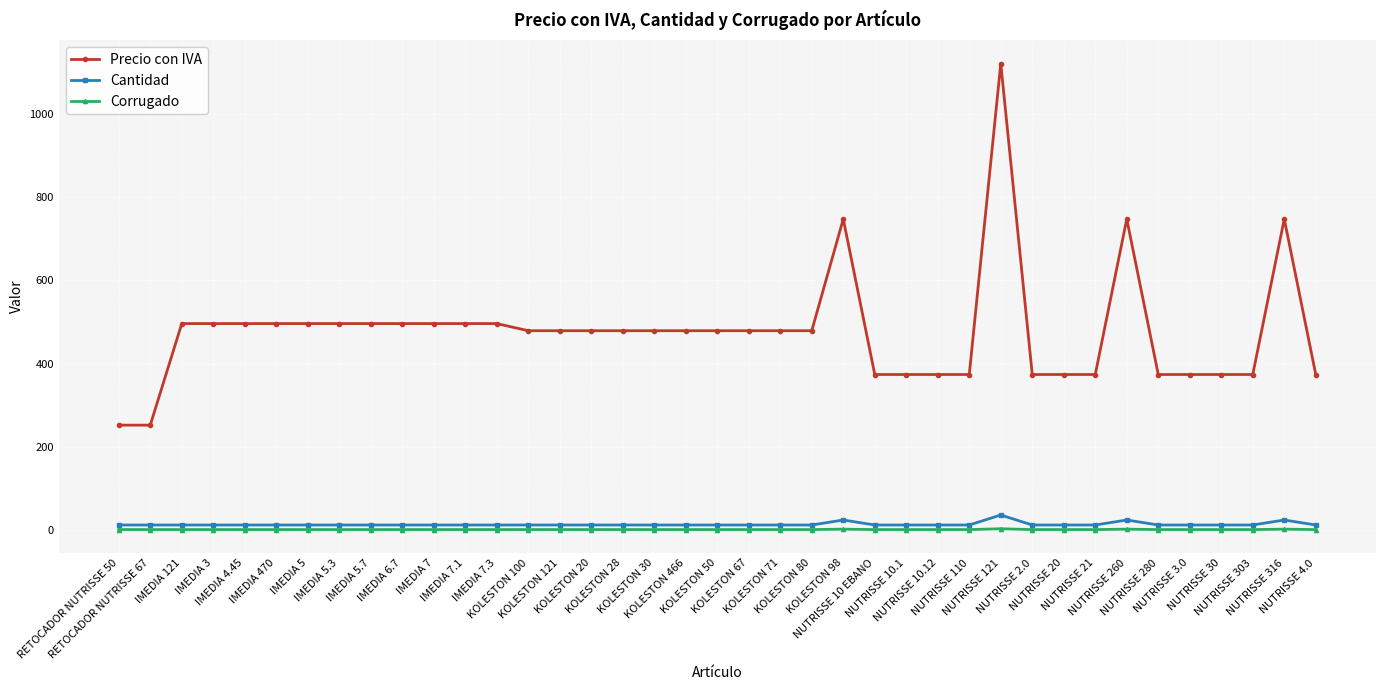

What is the spread (max minus min) of values at IMEDIA 6.7?

495.1